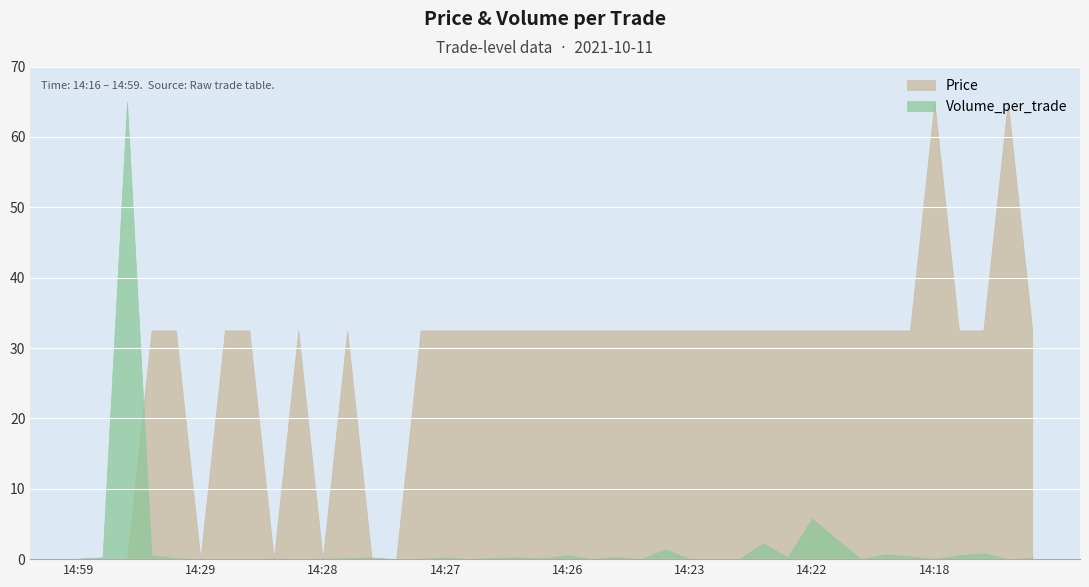

Between which two adjacent categories do Volume_per_trade and Price first intersect?

1 and 2